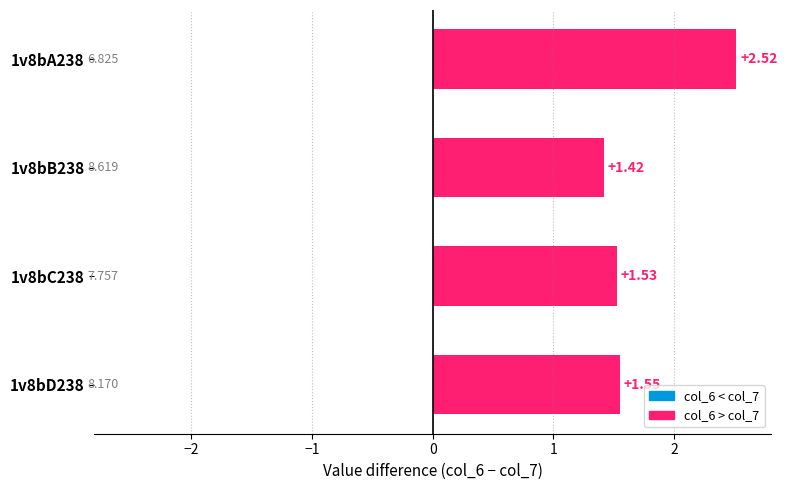

Which series has the largest total across all categories?

col_6